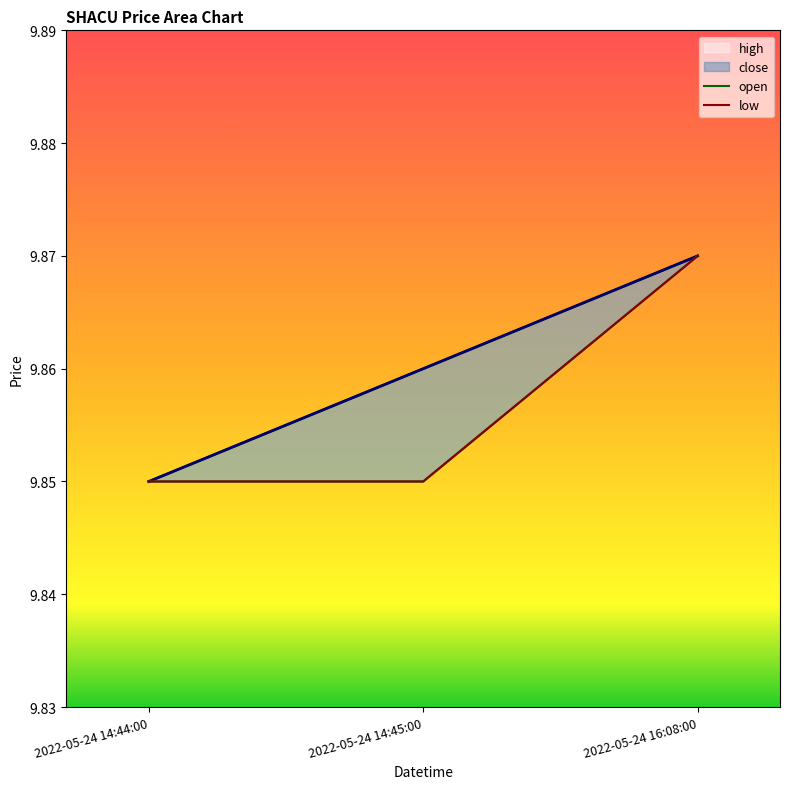

What is the approximate value of high at 2022-05-24 14:45:00?

9.9